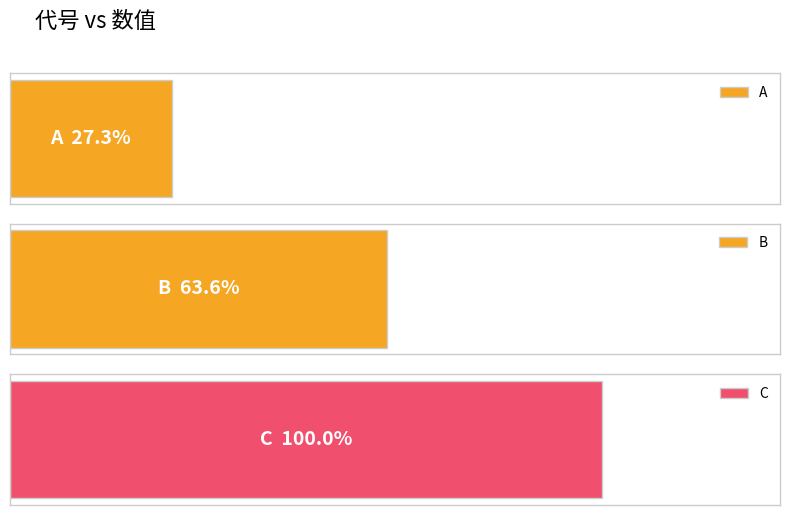

List the series in order of their overall mean, lowest first.

A, B, C